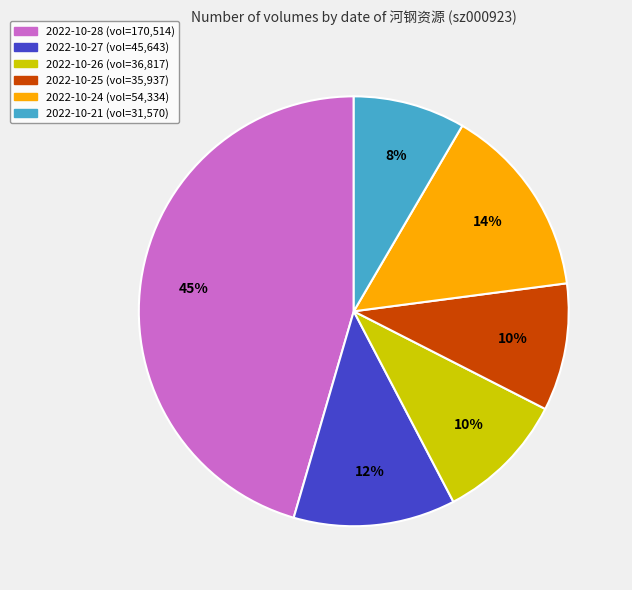

Is it true that 2022-10-28 is 57% of the pie?

False